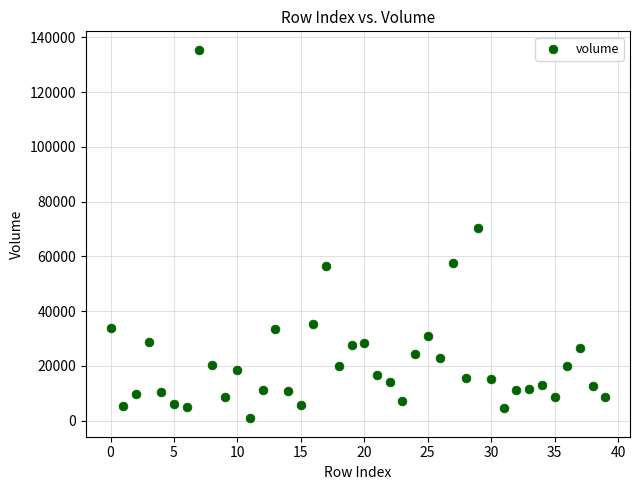

What Y value in the scatter plot is closest to 68165?

70503